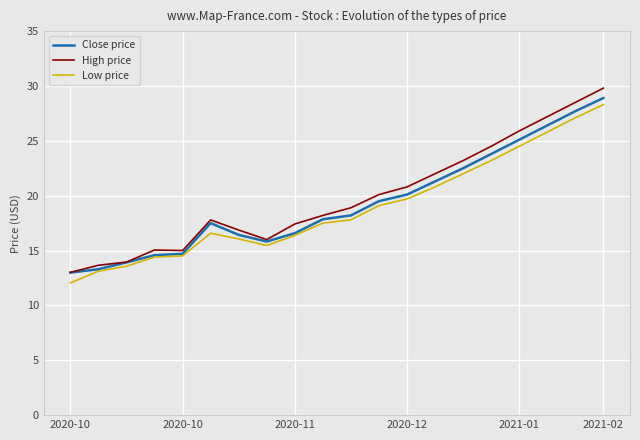

What is the maximum value for Close price?

28.9